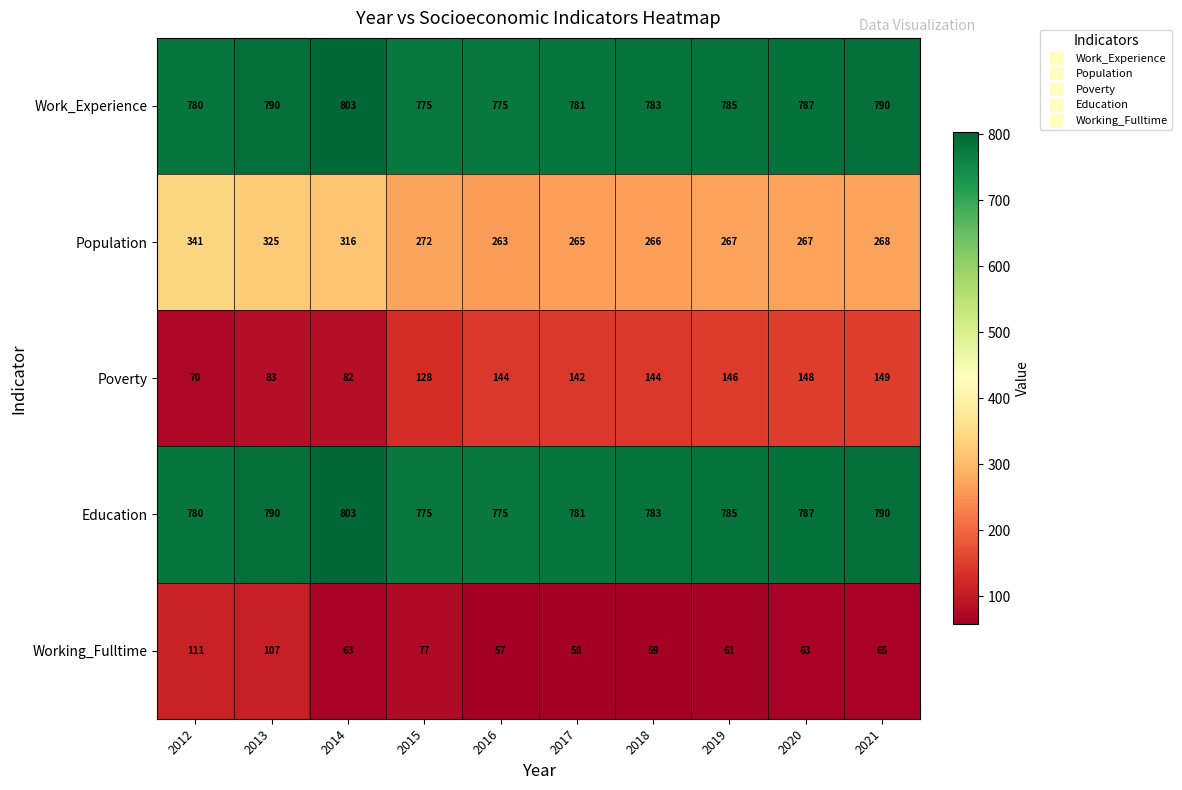

True or false: Poverty has a value of 110 at 2013.

False